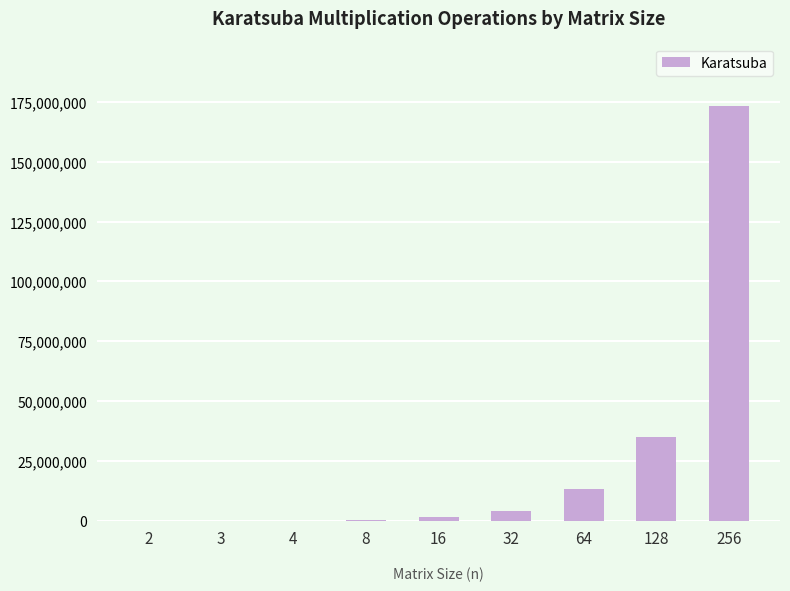

What is the approximate value at 8?

251888